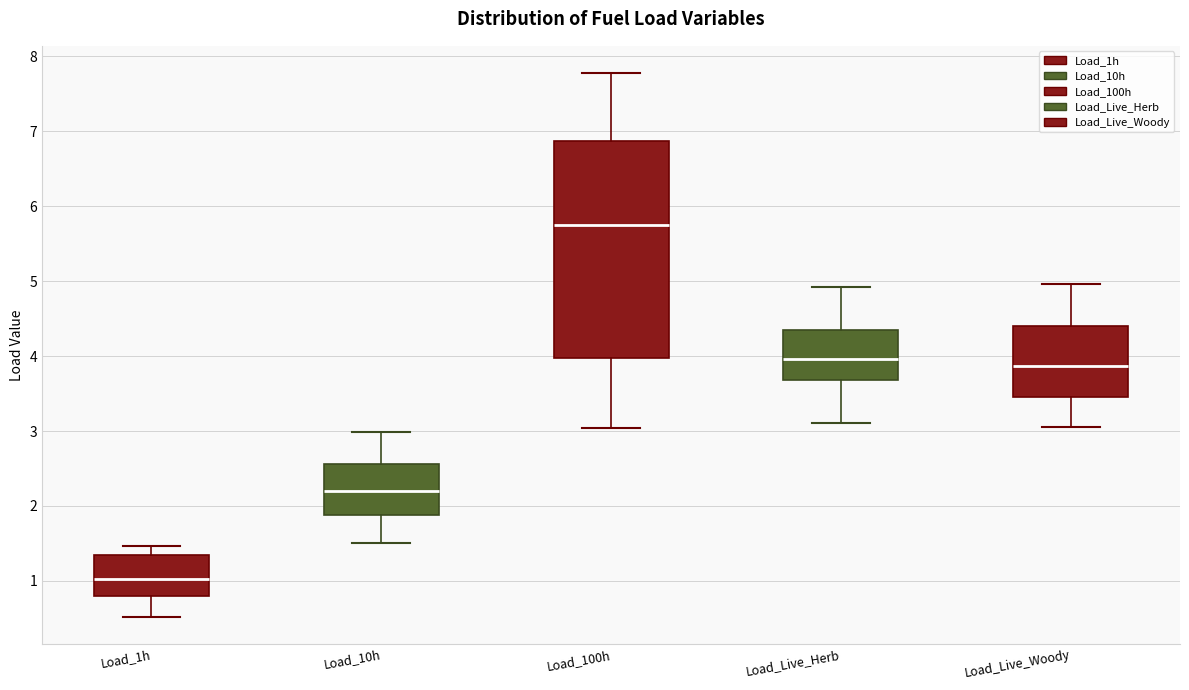

Which box is the tallest, from its lower edge to its upper edge?

Load_100h